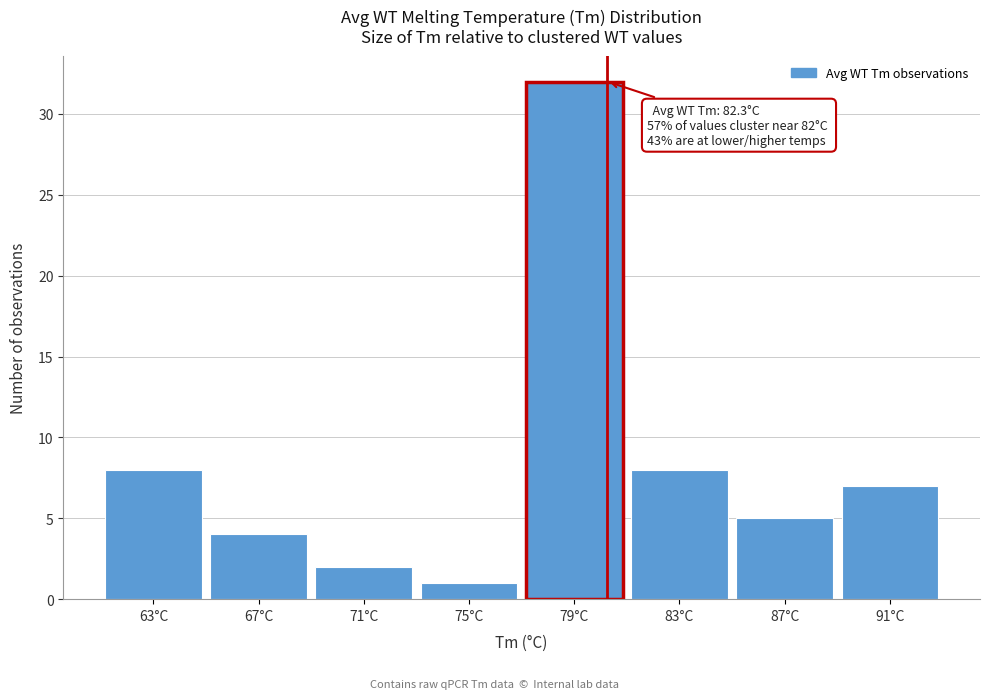

Reading left to right, what are all the values shown in this chart?

8	4	2	1	32	8	5	7